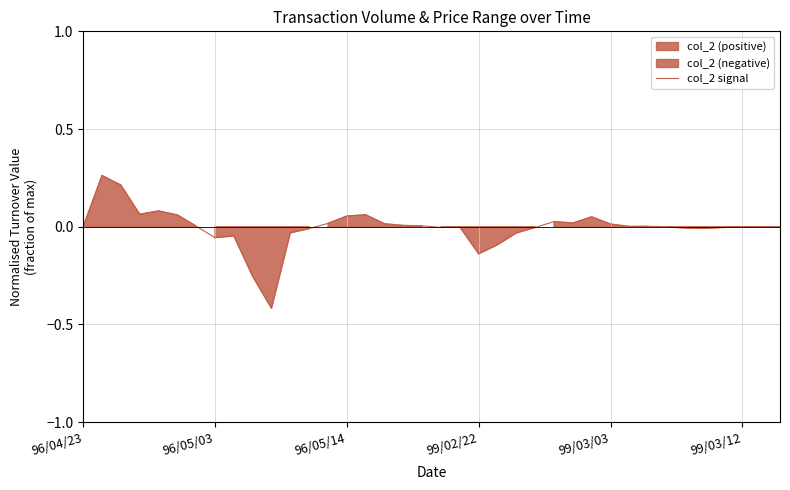

True or false: there are more than 0 points higher than both neighbors.

True